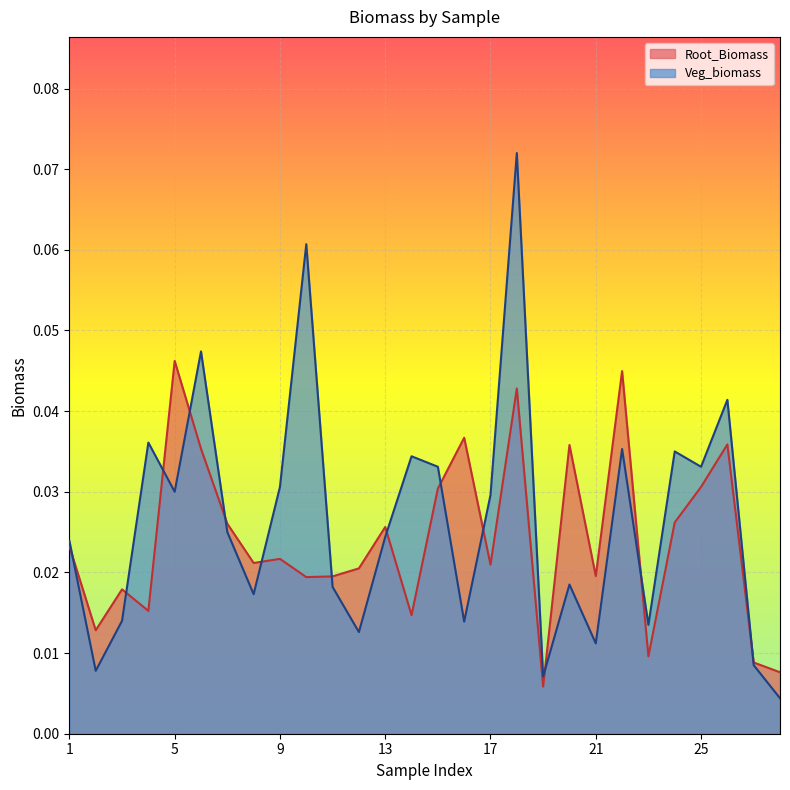

Reading left to right, extract all data points from this chart.

Root_Biomass: 0.0	0.0	0.0	0.0	0.0	0.0	0.0	0.0	0.0	0.0	0.0	0.0	0.0	0.0	0.0	0.0	0.0	0.0	0.0	0.0	0.0	0.0	0.0	0.0	0.0	0.0	0.0	0.0
Veg_biomass: 0.0	0.0	0.0	0.0	0.0	0.0	0.0	0.0	0.0	0.1	0.0	0.0	0.0	0.0	0.0	0.0	0.0	0.1	0.0	0.0	0.0	0.0	0.0	0.0	0.0	0.0	0.0	0.0